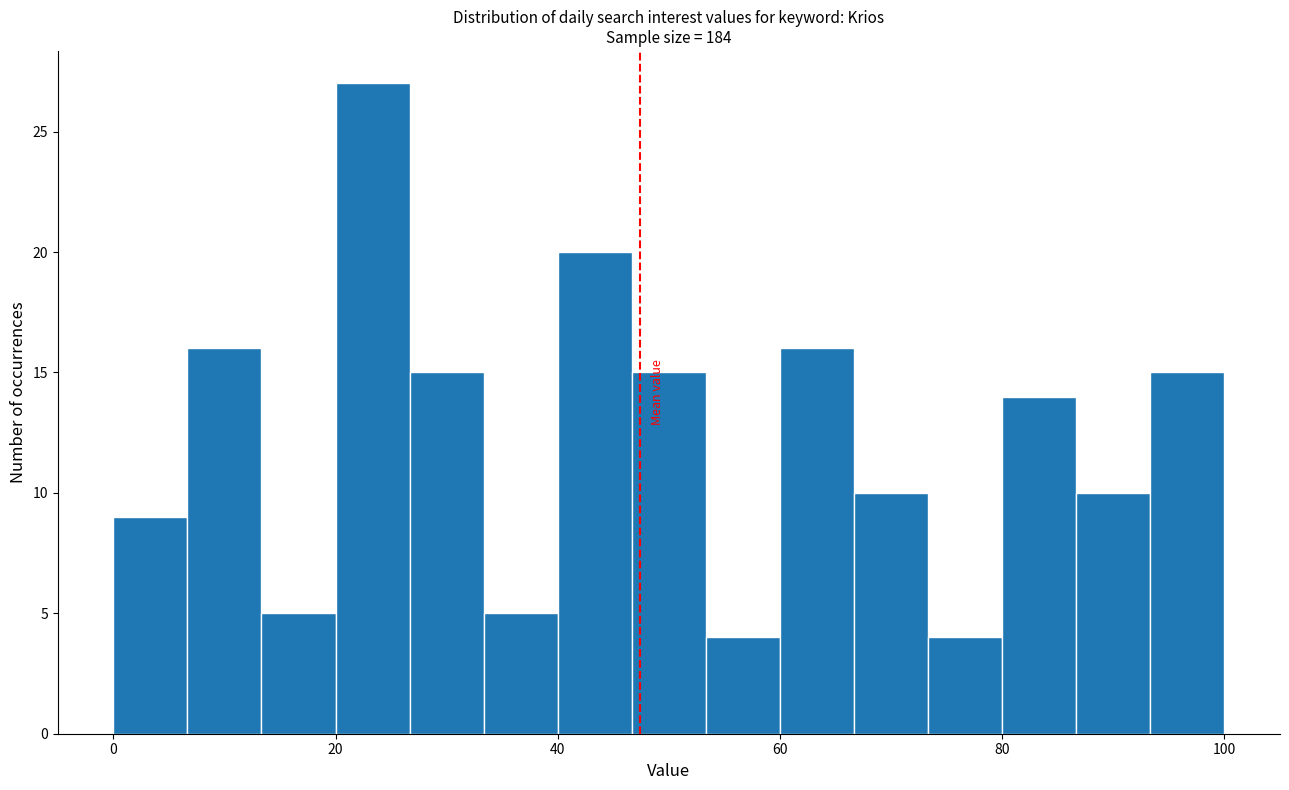

Around what value on the x-axis is the tallest bar? Give the approximate position of its centre, as read against the axis.

24